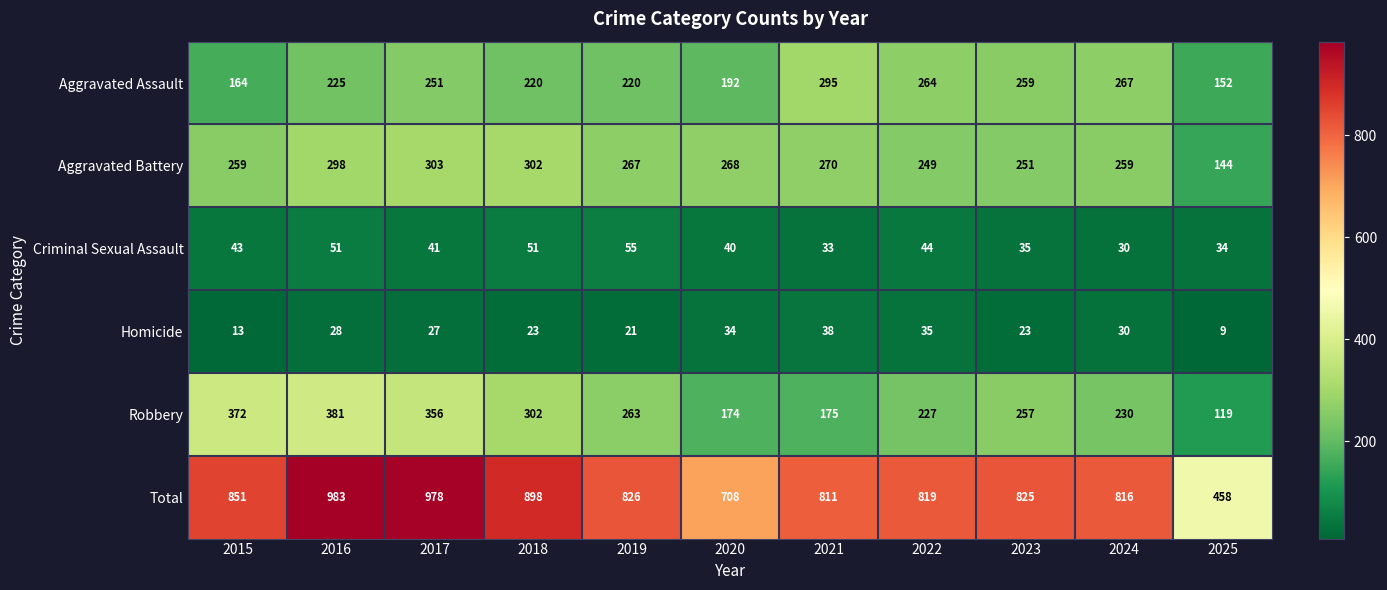

What is the difference between the highest and lowest values at 2024?

786